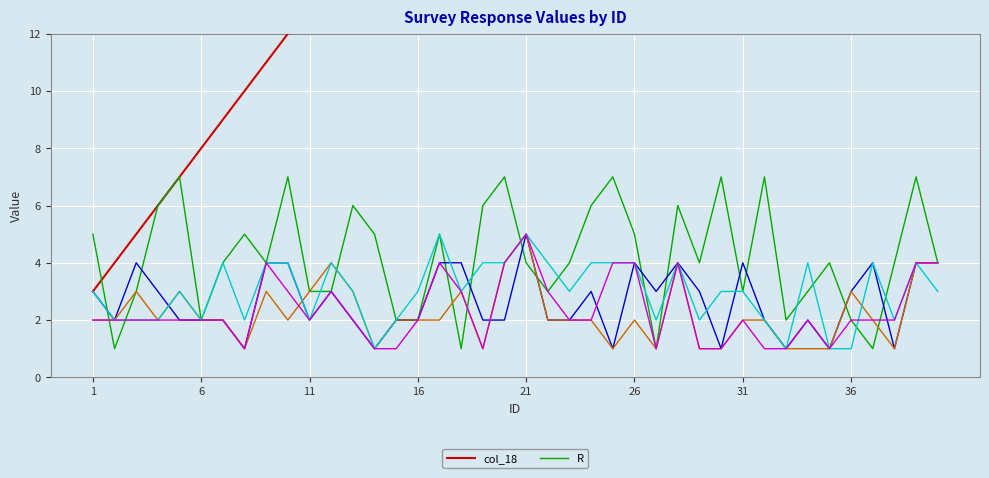

What are all the series names shown in the legend?

col_18, R